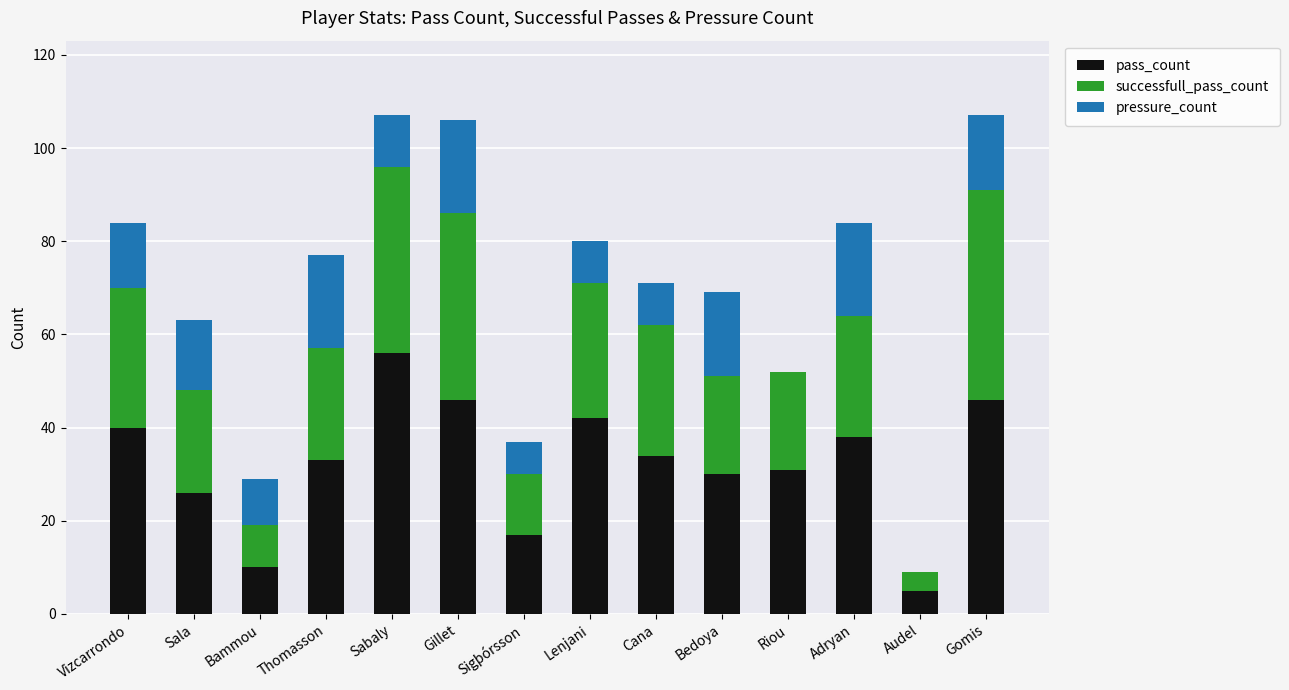

At which label does pass_count reach its peak?

Sabaly